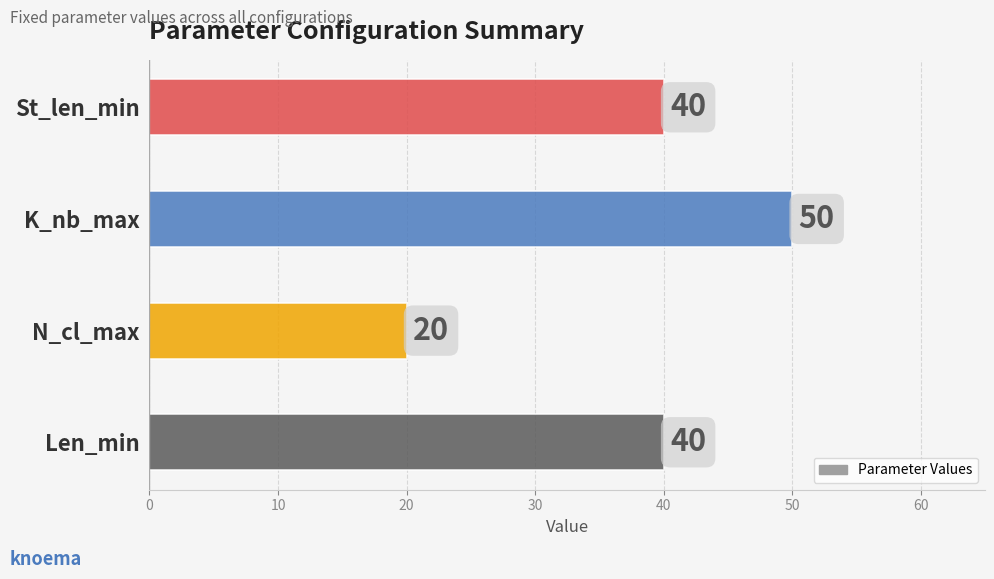

What is the change in value from N_cl_max to Len_min?

+20